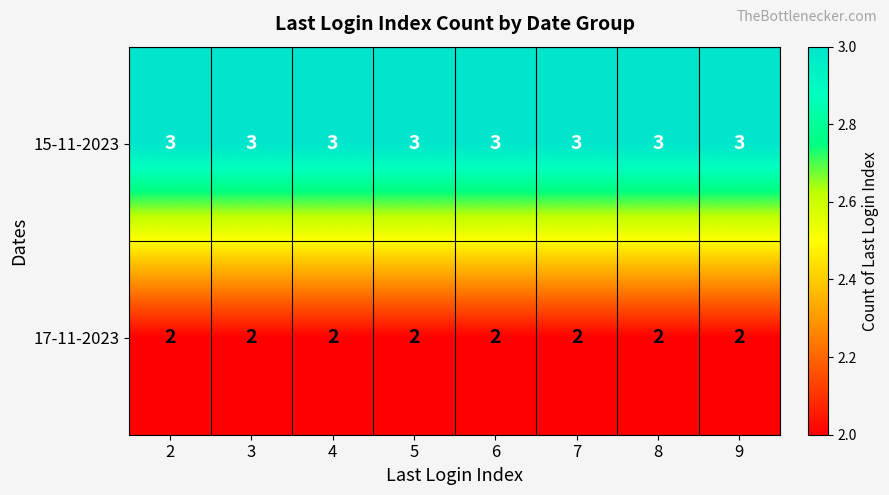

What is the approximate value of 15-11-2023 at 4?

3